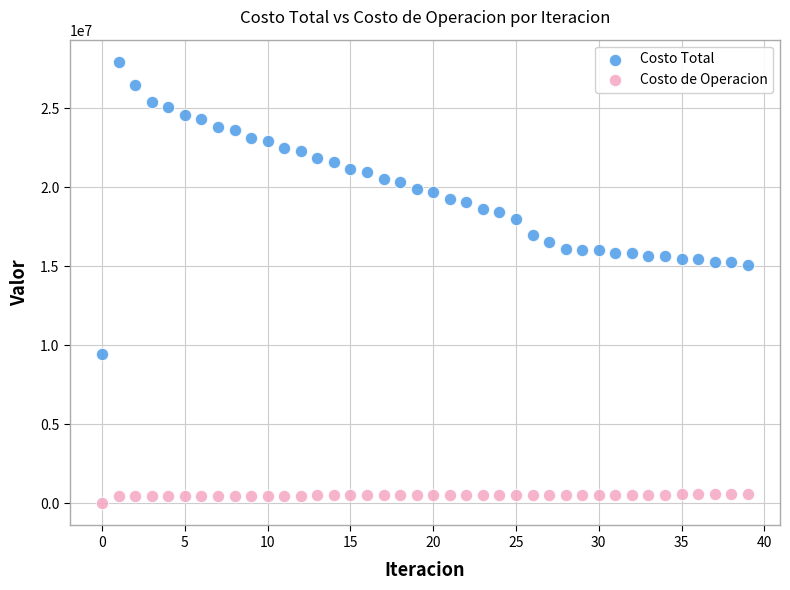

Which series contains the lowest Y value?

Costo de Operacion